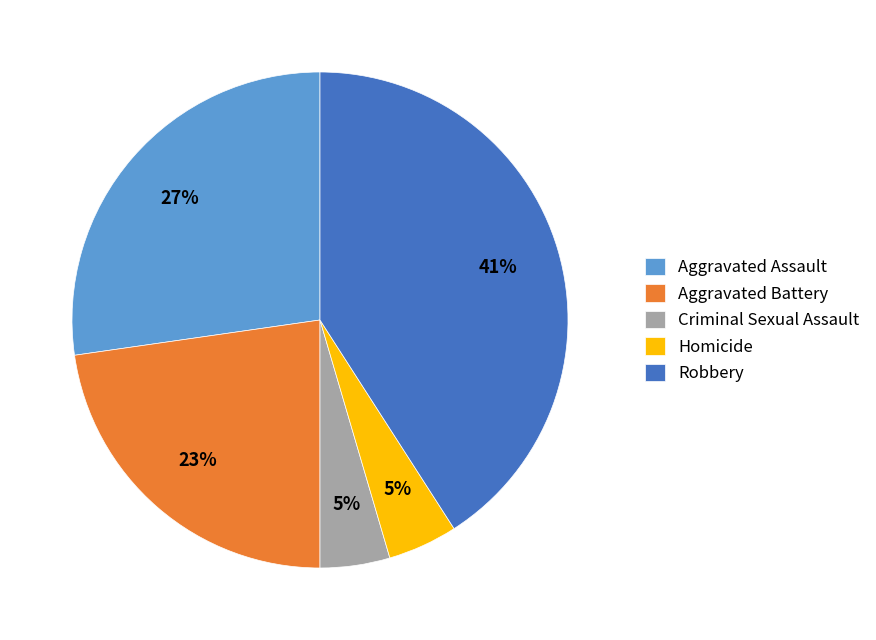

Which has a higher value, Aggravated Assault or Criminal Sexual Assault?

Aggravated Assault